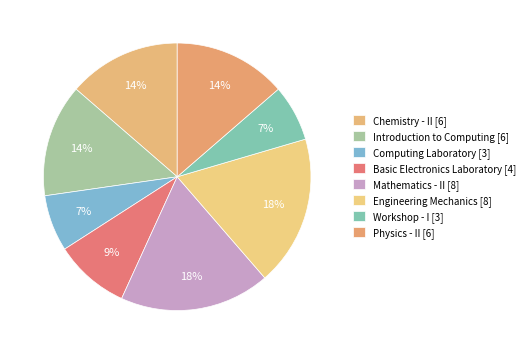

What is the largest slice in the pie chart?

Mathematics - II